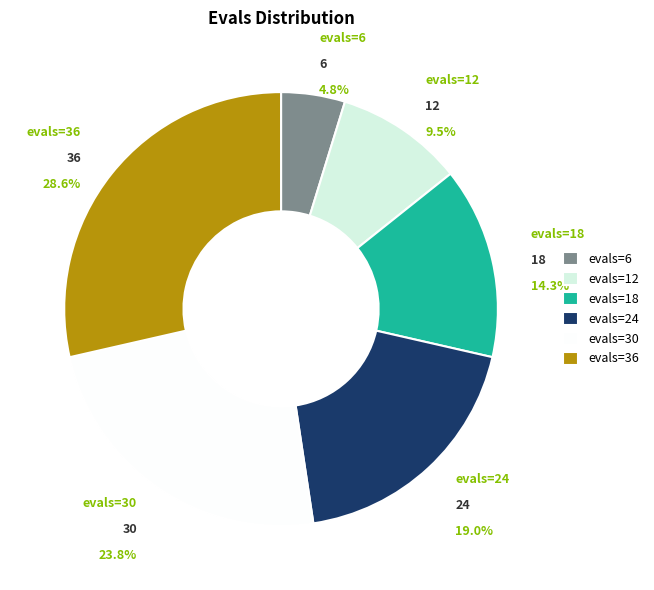

To the nearest percent, what is the average slice percentage?

17%